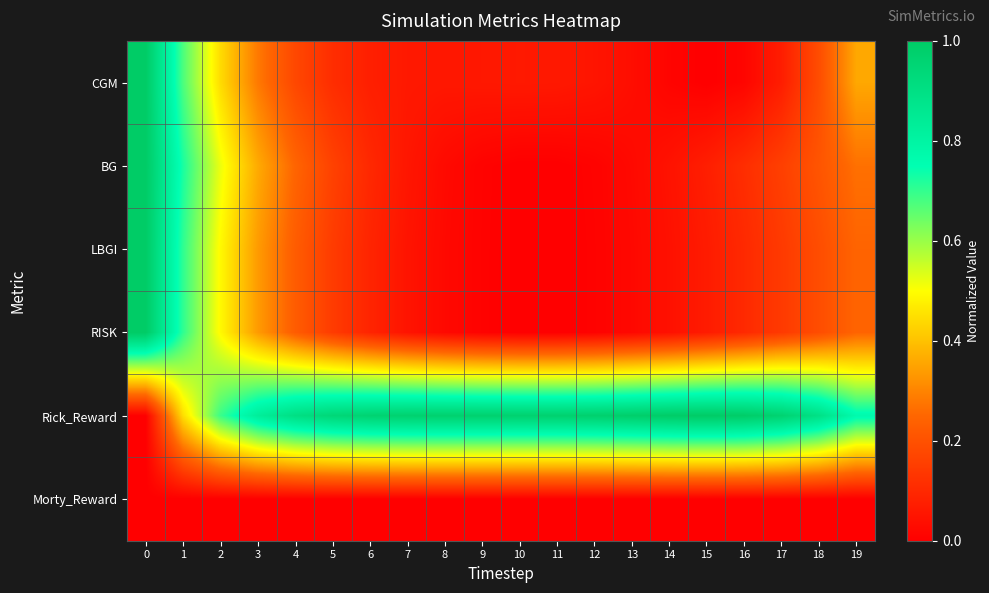

What is the difference between the highest and lowest values at 13?

1.0